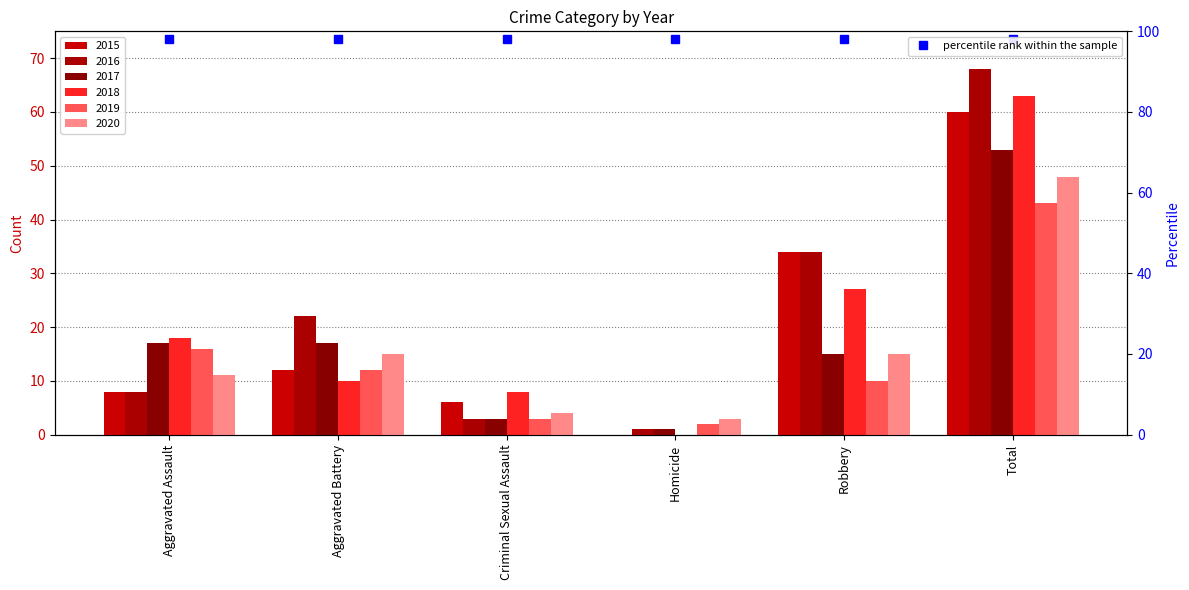

What is the value of the 2020 bar at the 2nd from the left?

15